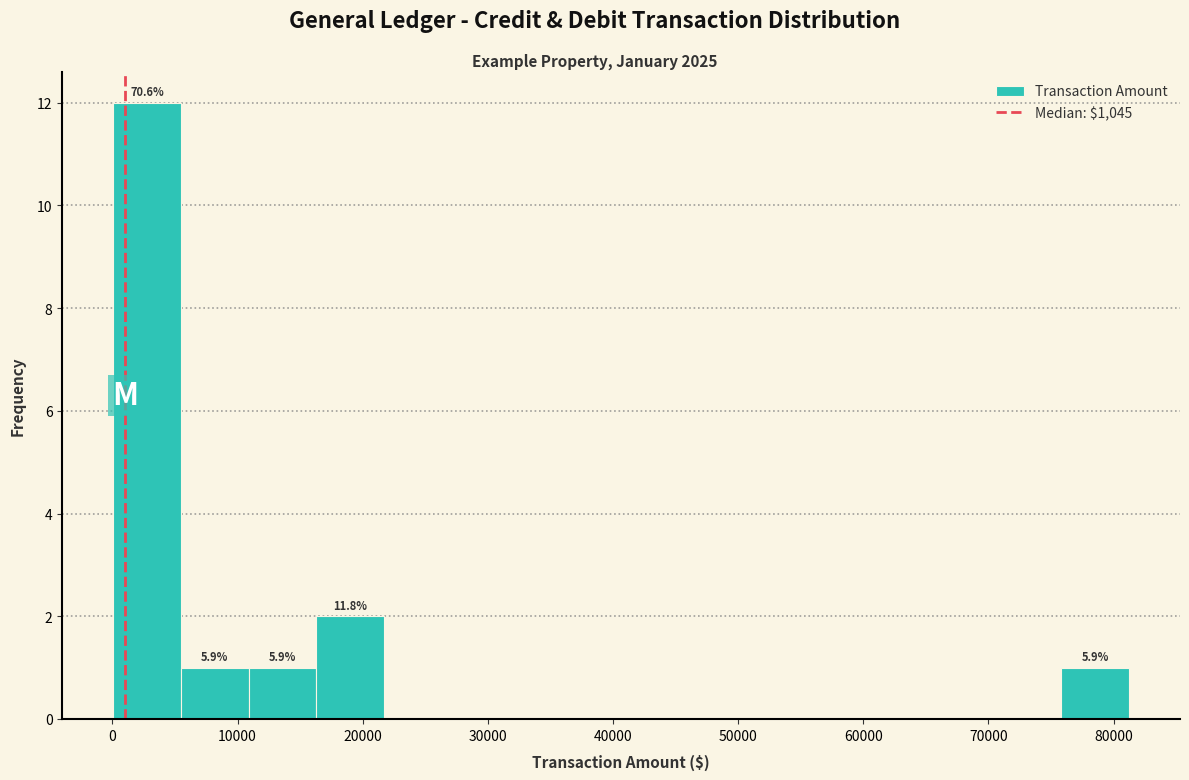

Which range on the x-axis has the tallest bar?

0 to 5000